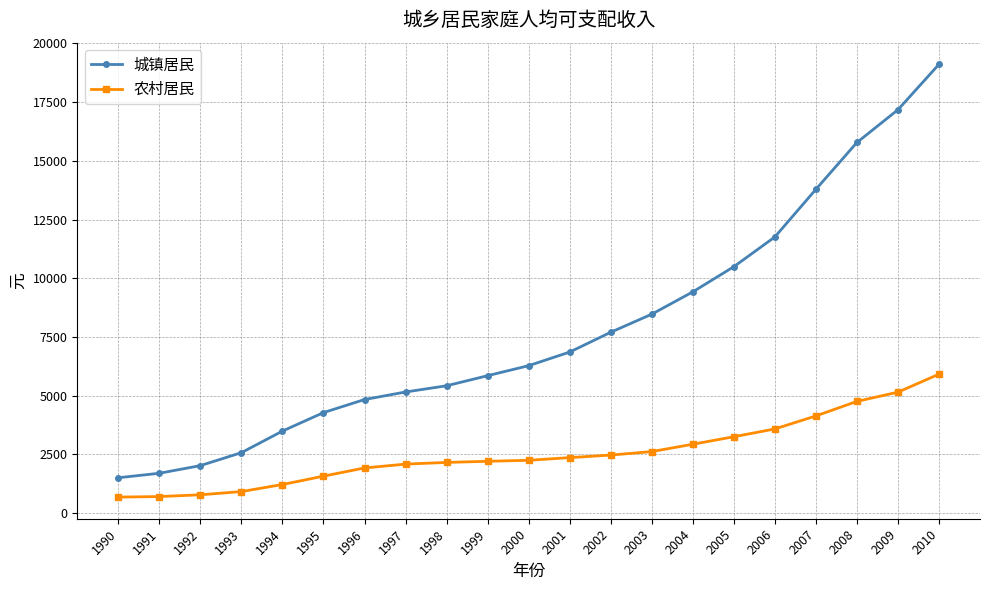

Is it true that 城镇居民 equals 4838.9 at 1996?

True